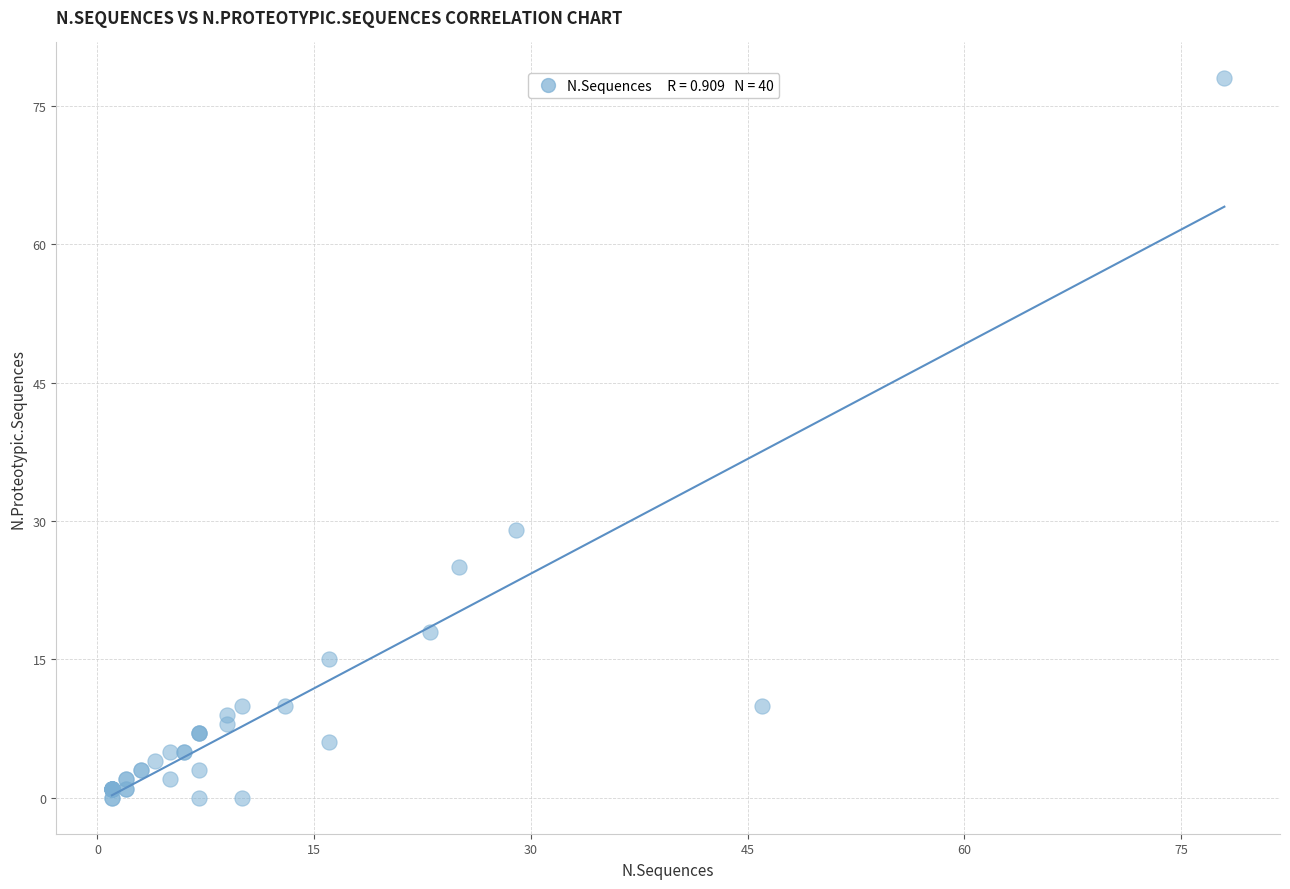

What Y value in the scatter plot is closest to 39?

29